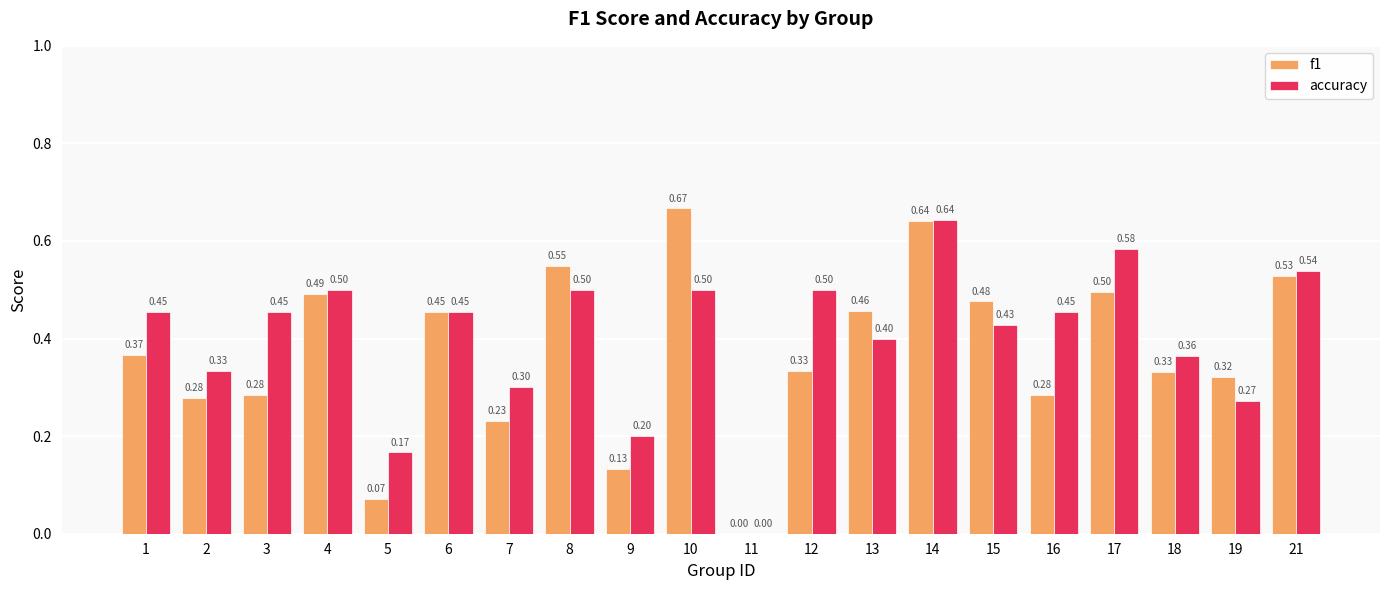

Which series changed the most between 13 and 18?

f1